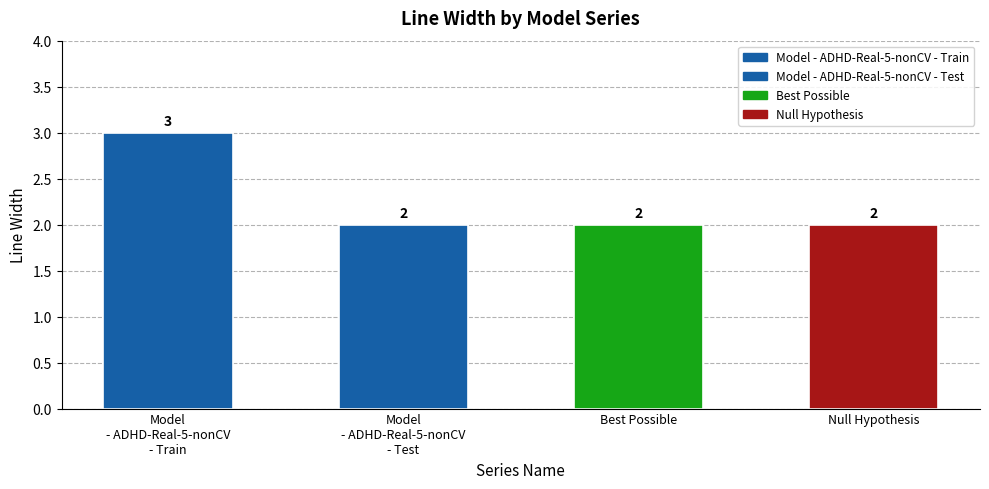

What is the ratio of the value at Model
- ADHD-Real-5-nonCV
- Test to the value at Best Possible?

1.0